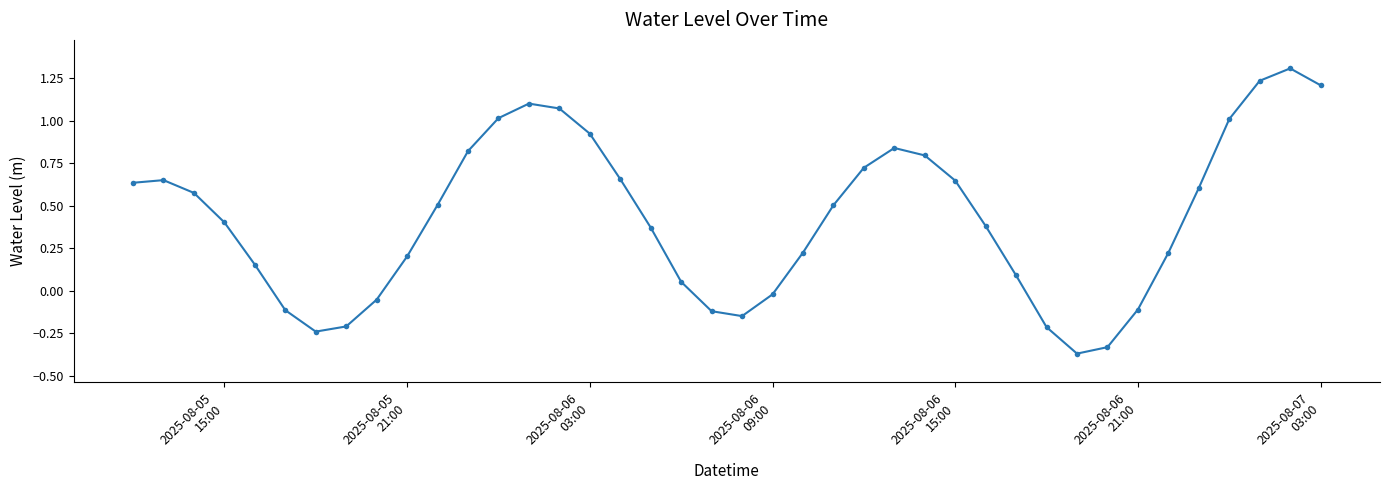

What is the greatest value displayed?

1.3